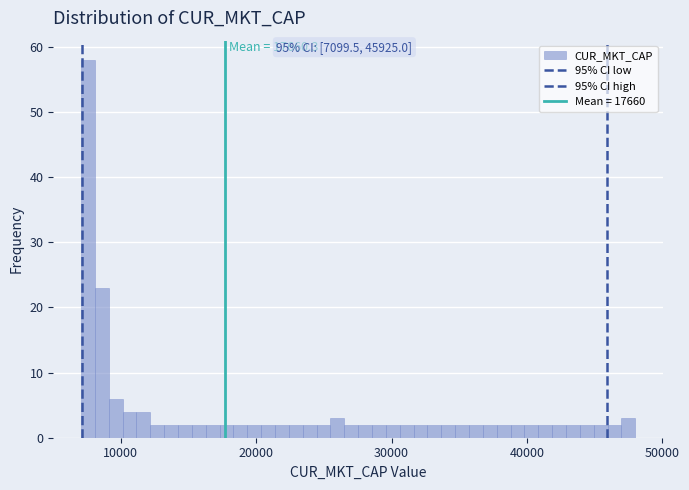

Read against the x-axis, roughly where is the centre of the tallest bar?

8000